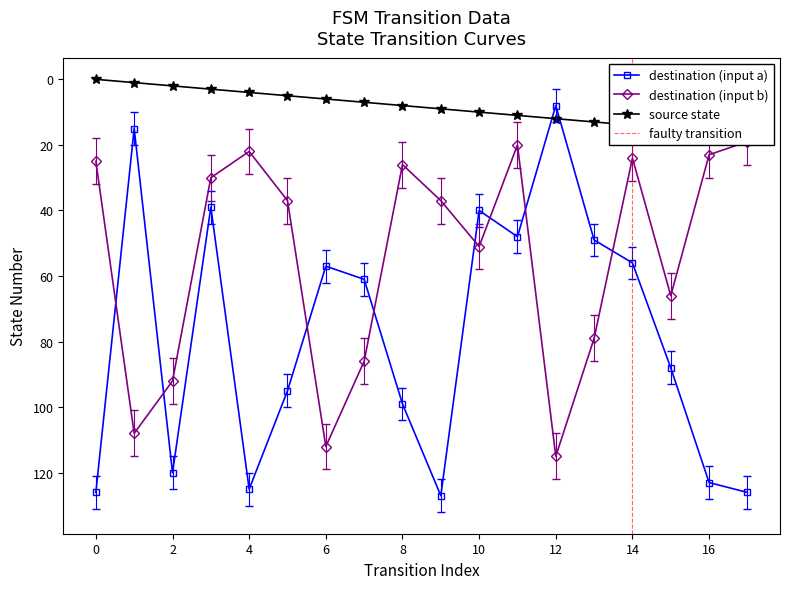

What is the difference between the maximum and minimum values in the destination_state series?

119